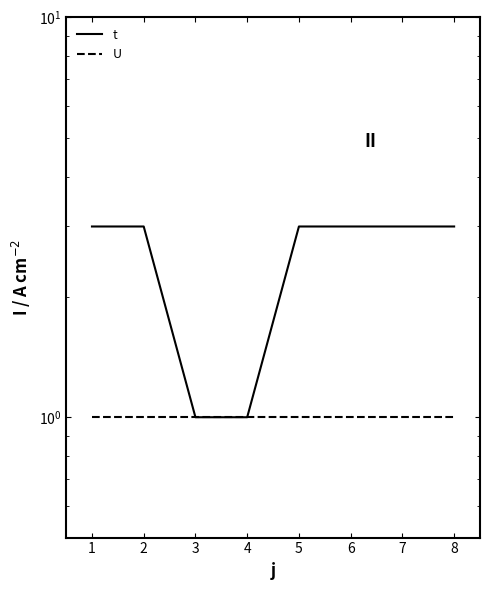

True or false: U has a value of 2 at 2.

False